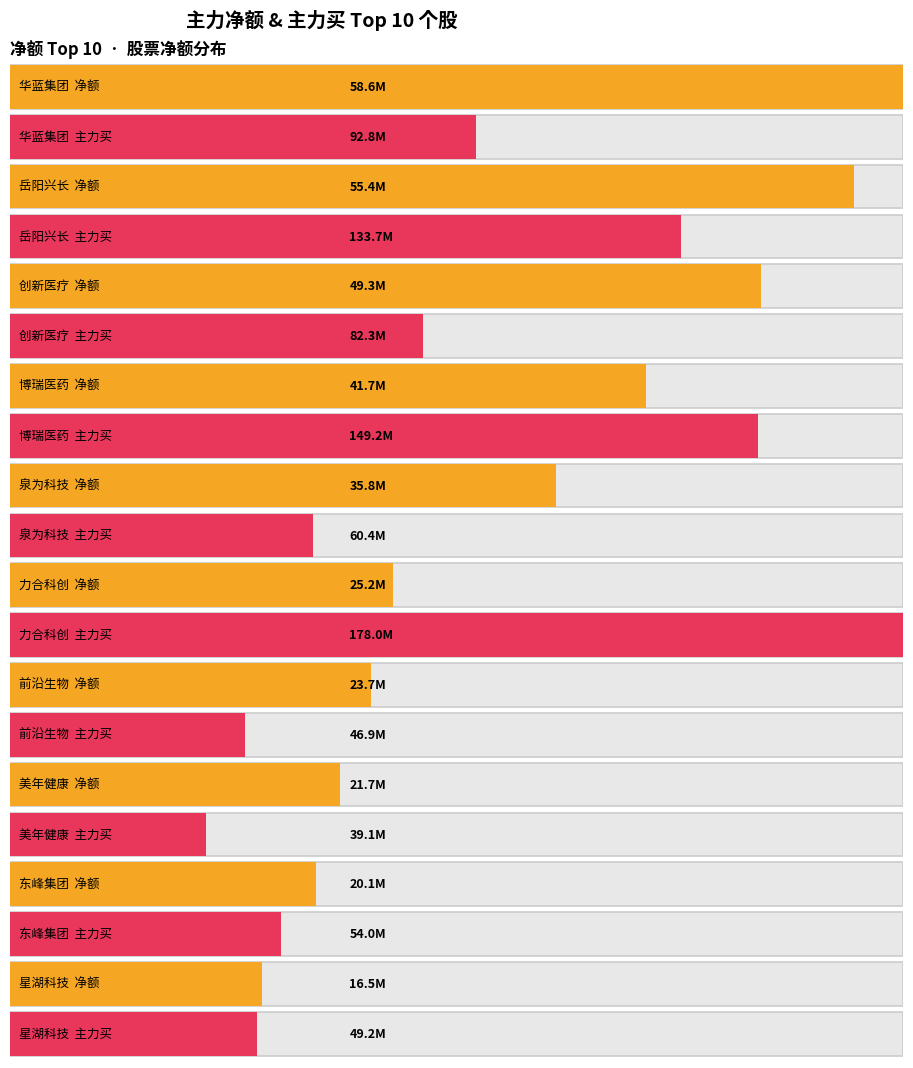

What position from the right is 泉为科技?

6